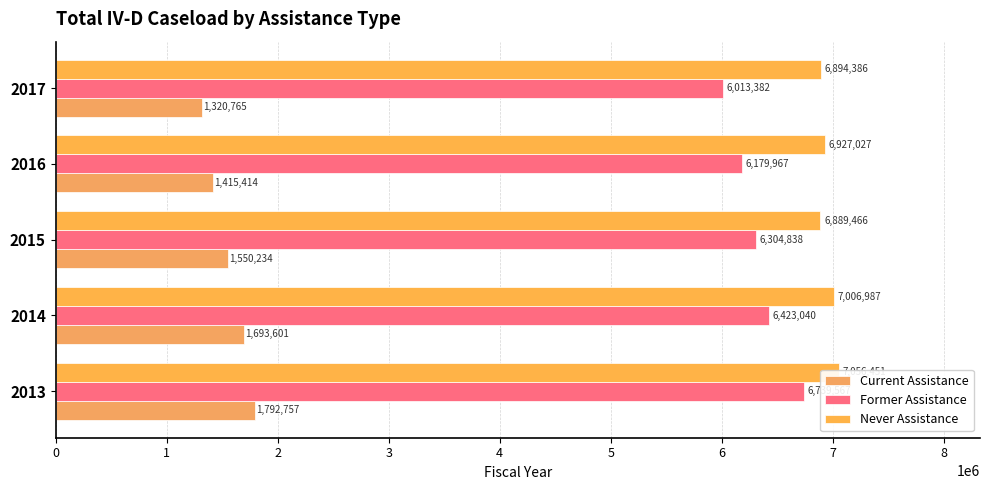

What is the minimum value shown in the chart?

1320765